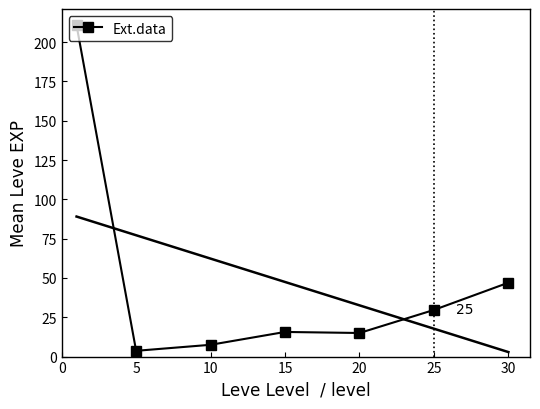

Approximately how many times larger is the value at 15 compared to 25?

0.5